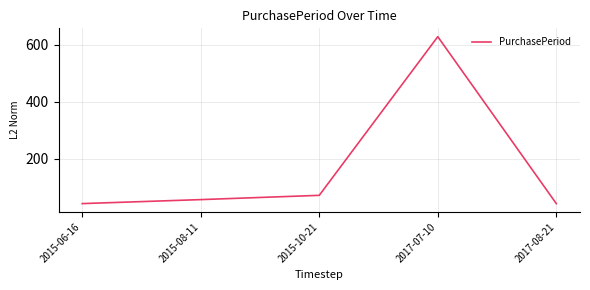

How many lines are shown in the chart?

1